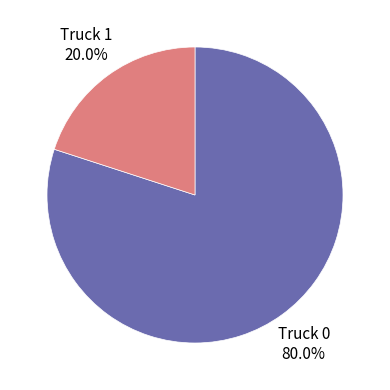

Is it true that Truck 1 is 20% of the pie?

True